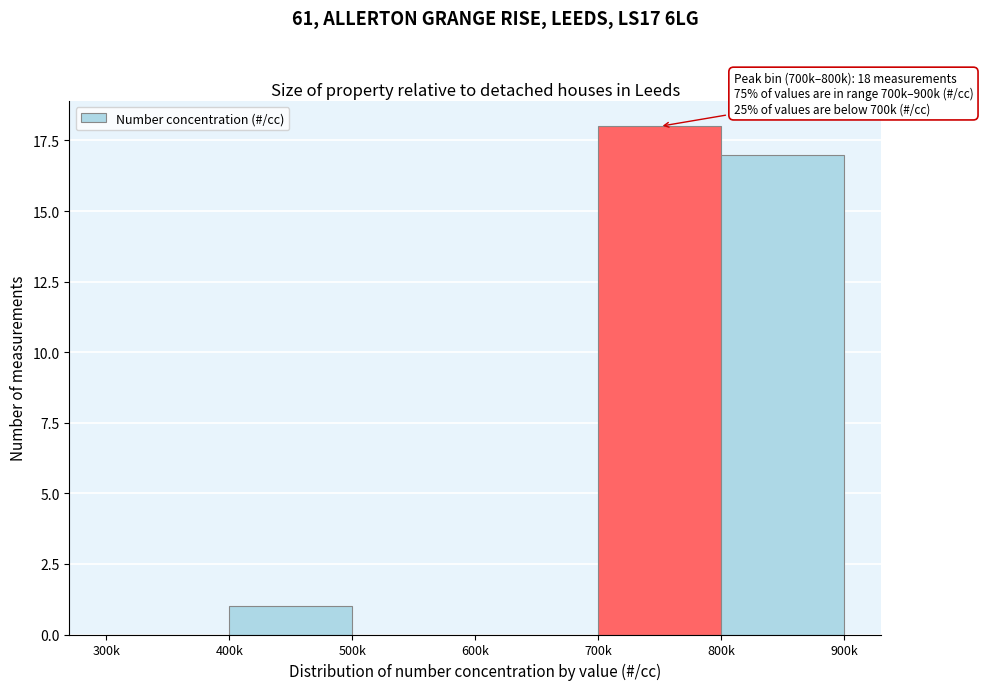

Reading left to right, what are all the values shown in this chart?

300k=0	400k=1	500k=0	600k=0	700k=18	800k=17